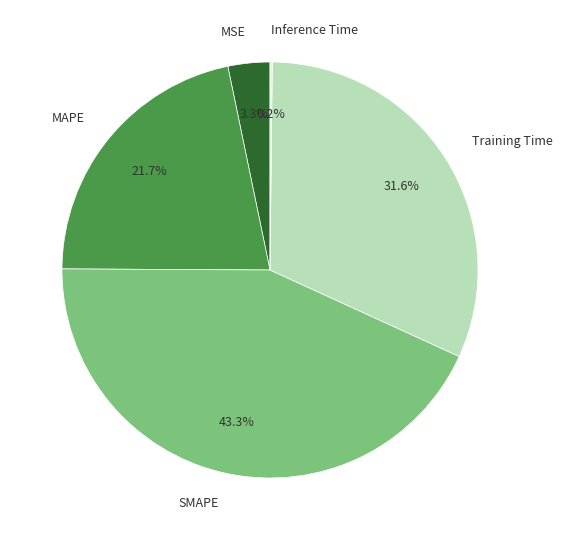

What is the total percentage of MAPE and SMAPE?

64.9%